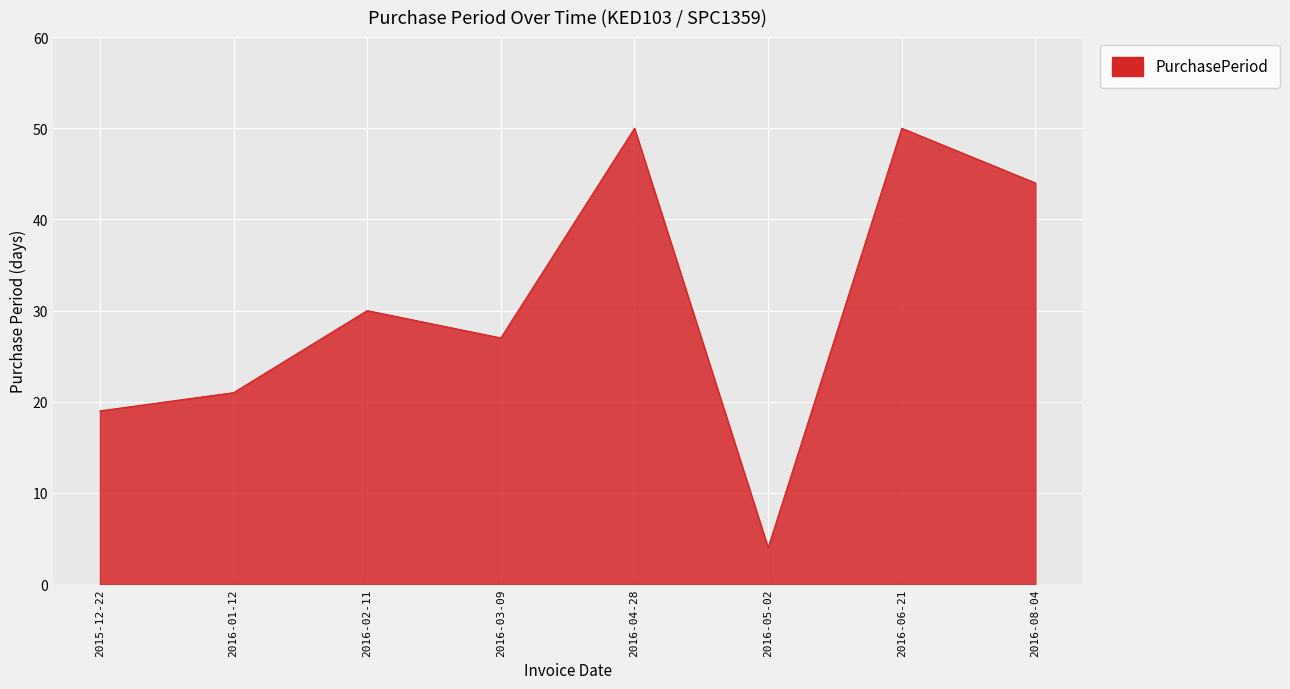

At which category does the data reach its first local peak?

2016-02-11